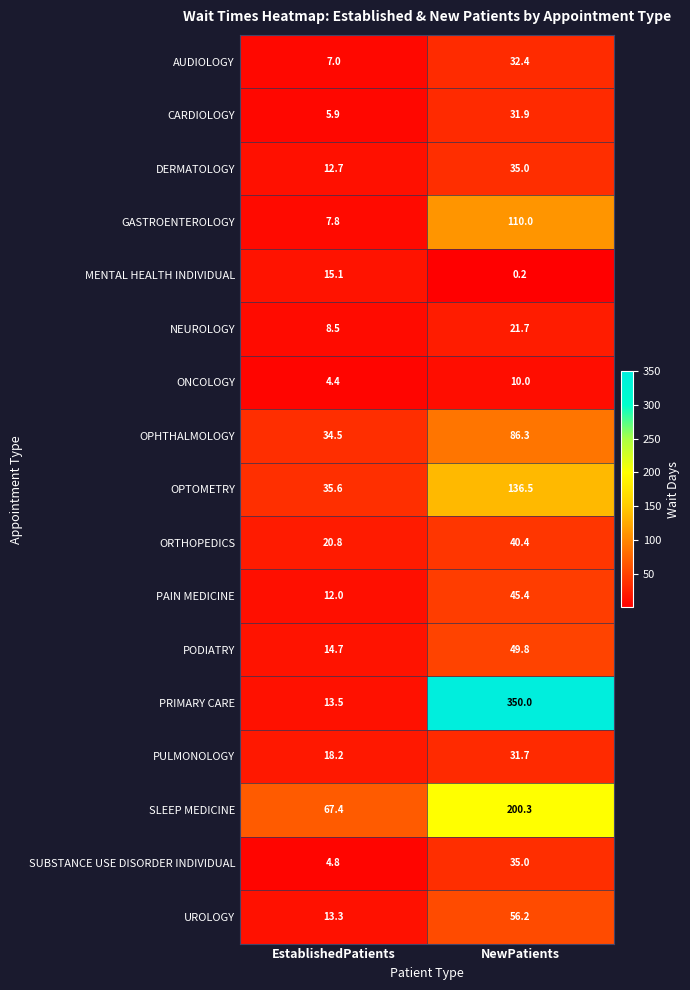

What is the difference between the maximum and minimum values in the PRIMARY CARE series?

336.5